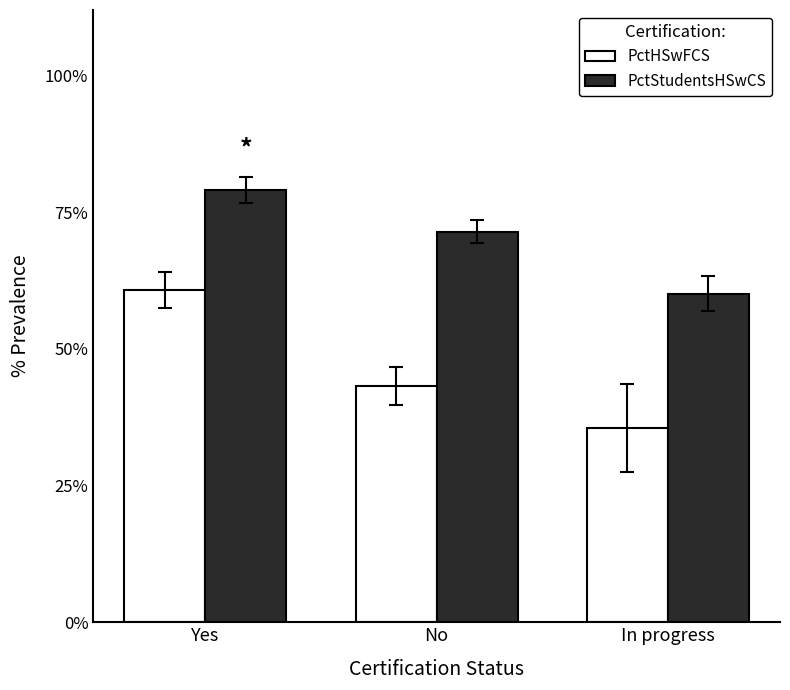

Are the bars horizontal?

No